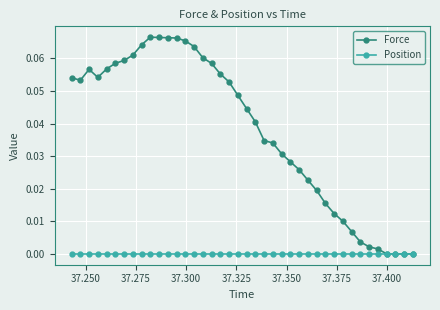

Which series has the largest range (max minus min)?

Force